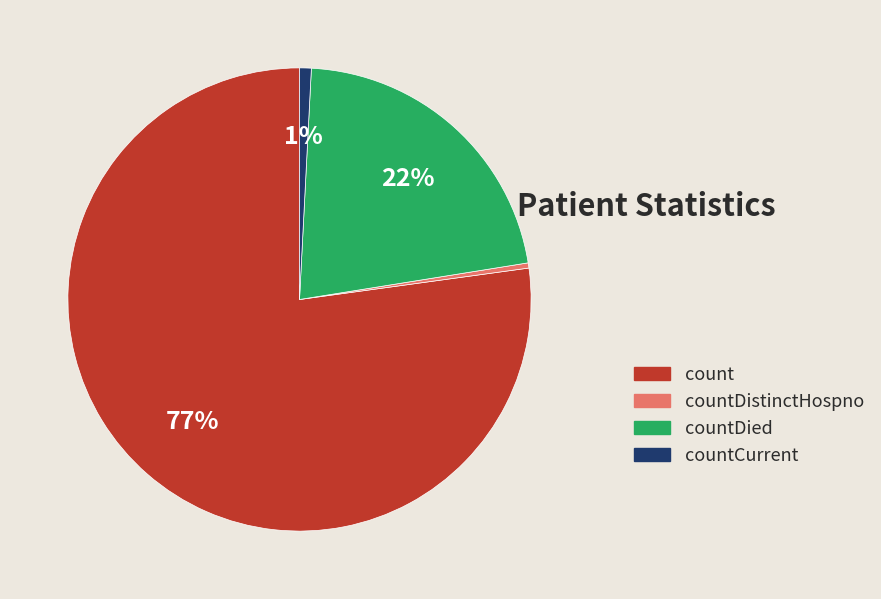

Is there a majority slice in this chart?

Yes